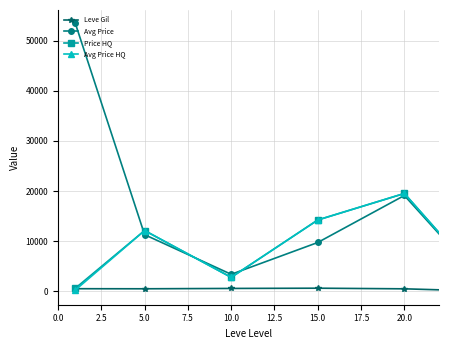

What are all the series names shown in the legend?

Leve Gil, Avg Price, Price HQ, Avg Price HQ